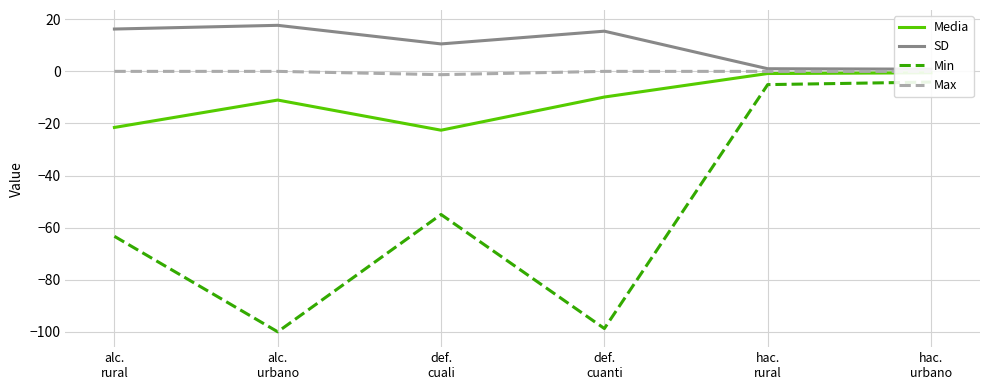

What is the label of the 4th point from the left?

def.
cuanti